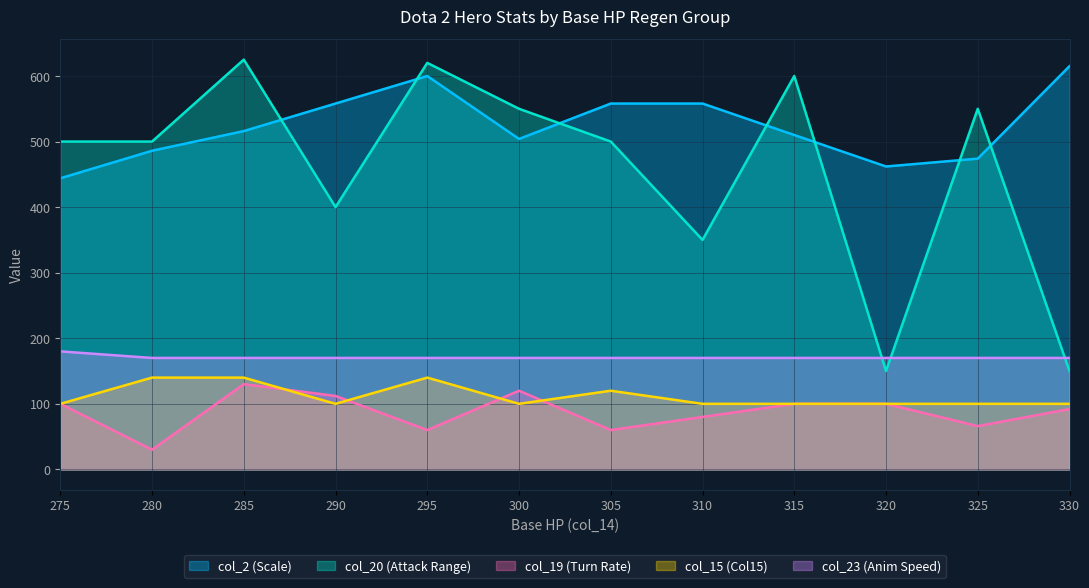

Reading left to right, transcribe all the data shown in this chart.

col_2 (Scale): 275=444.0	280=486.0	285=516.0	290=558.0	295=600.0	300=504.0	305=558.0	310=558.0	315=510.0	320=462.0	325=474.0	330=615.0
col_20 (Attack Range): 275=500.0	280=500.0	285=625.0	290=400.0	295=620.0	300=550.0	305=500.0	310=350.0	315=600.0	320=150.0	325=550.0	330=150.0
col_19 (Turn Rate): 275=100.0	280=30.0	285=130.0	290=112.0	295=60.0	300=120.0	305=60.0	310=80.0	315=100.0	320=100.0	325=66.0	330=92.0
col_15 (Col15): 275=100.0	280=140.0	285=140.0	290=100.0	295=140.0	300=100.0	305=120.0	310=100.0	315=100.0	320=100.0	325=100.0	330=100.0
col_23 (Anim Speed): 275=180.0	280=170.0	285=170.0	290=170.0	295=170.0	300=170.0	305=170.0	310=170.0	315=170.0	320=170.0	325=170.0	330=170.0